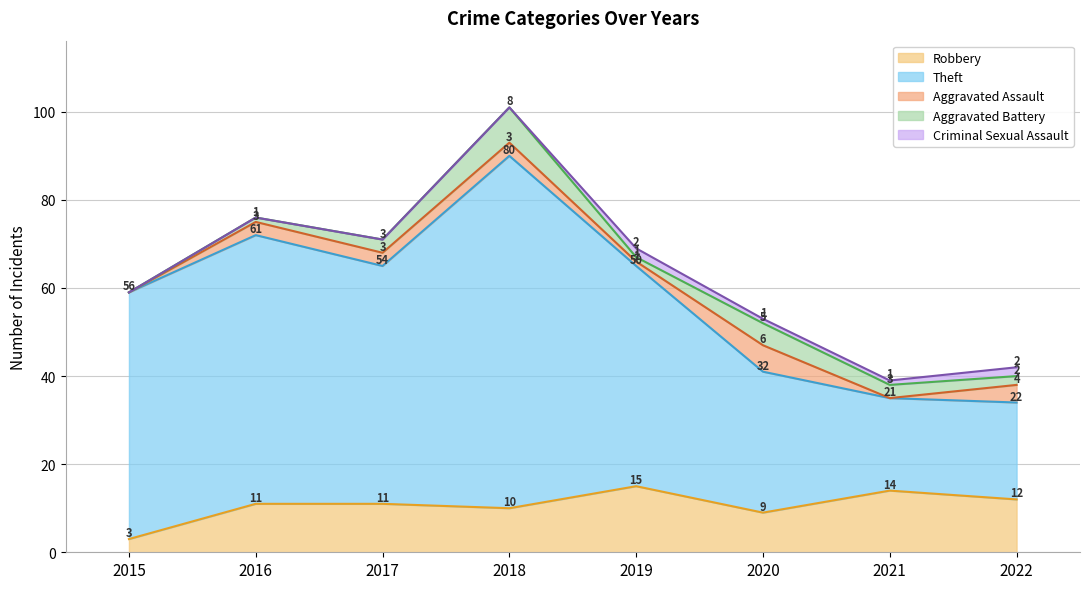

Which has a higher value, 2017 or 2020?

2017